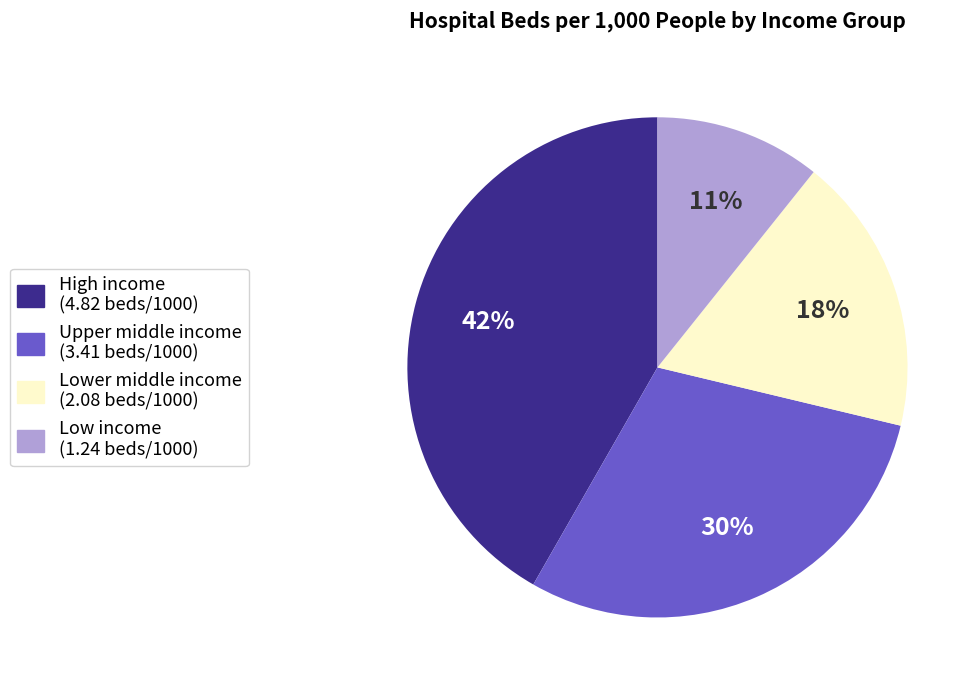

To the nearest percent, what is the combined percentage of Low income and High income?

52%